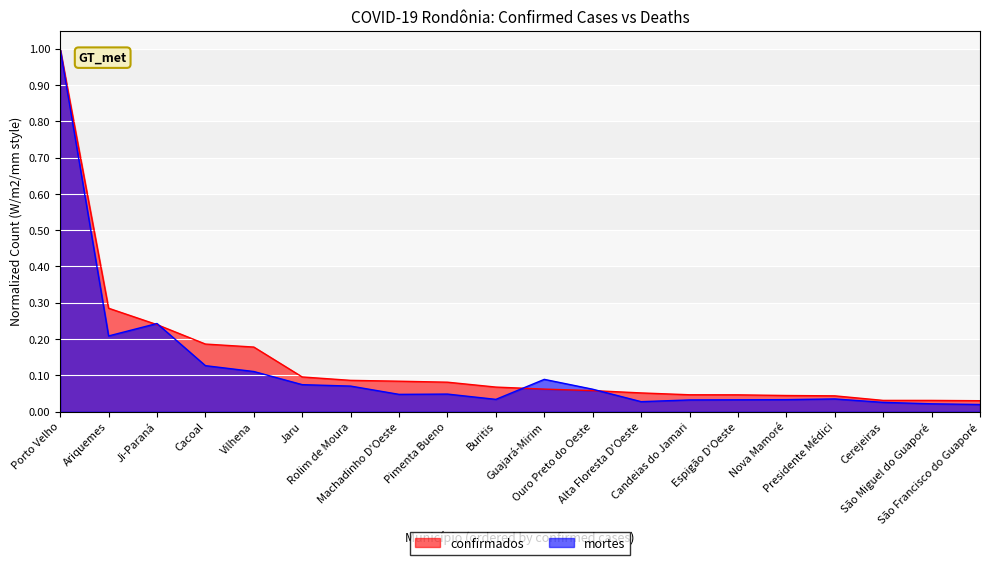

Which category has the lowest value in the confirmados series?

São Francisco do Guaporé